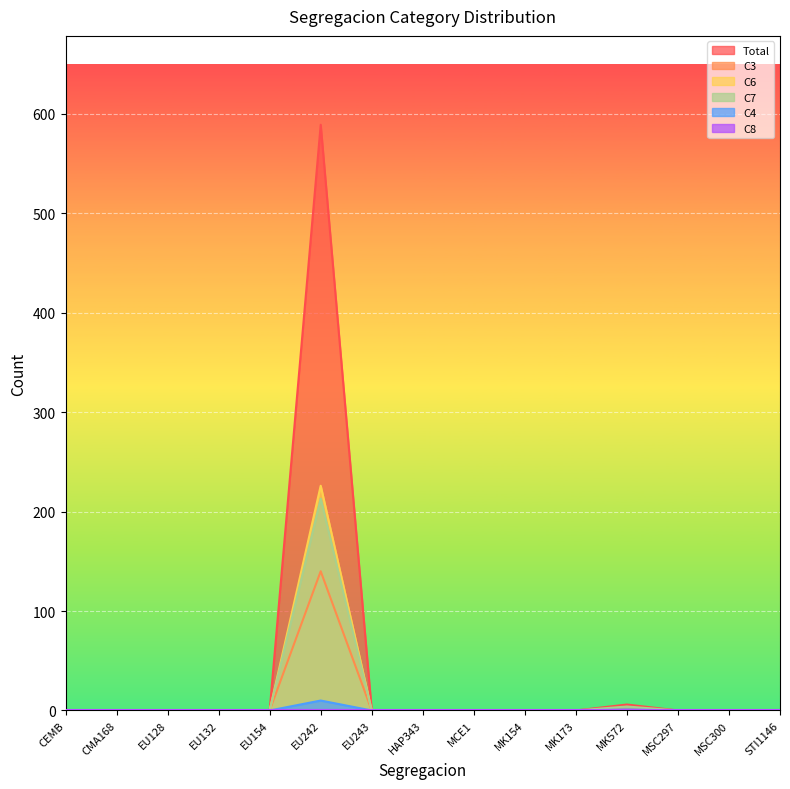

True or false: C7 and C4 intersect in this chart.

False